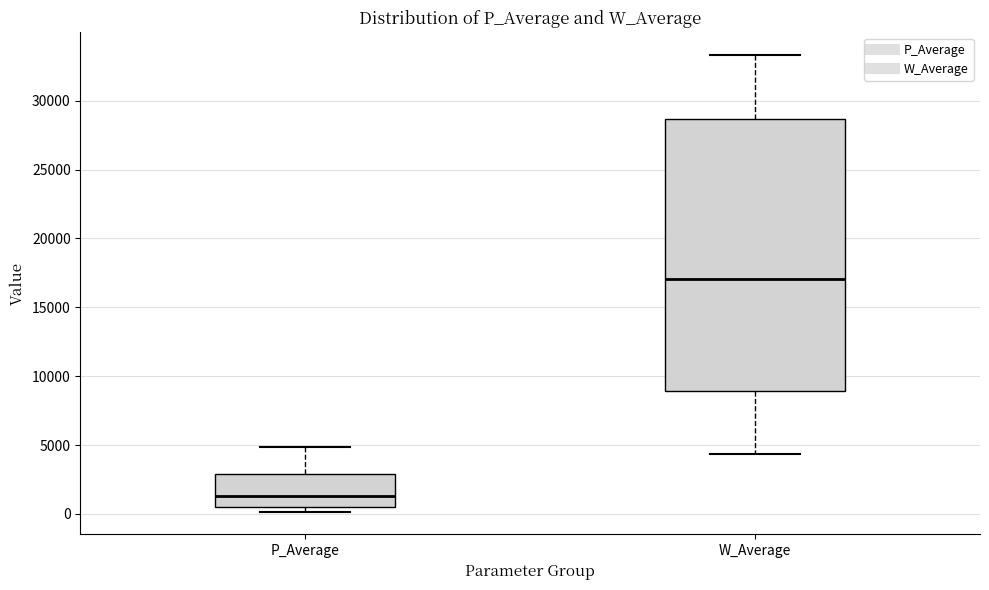

Where does the upper whisker of the box for P_Average end on the y-axis? The values are not printed on the chart, so give them approximately, as read against the axis.

5000